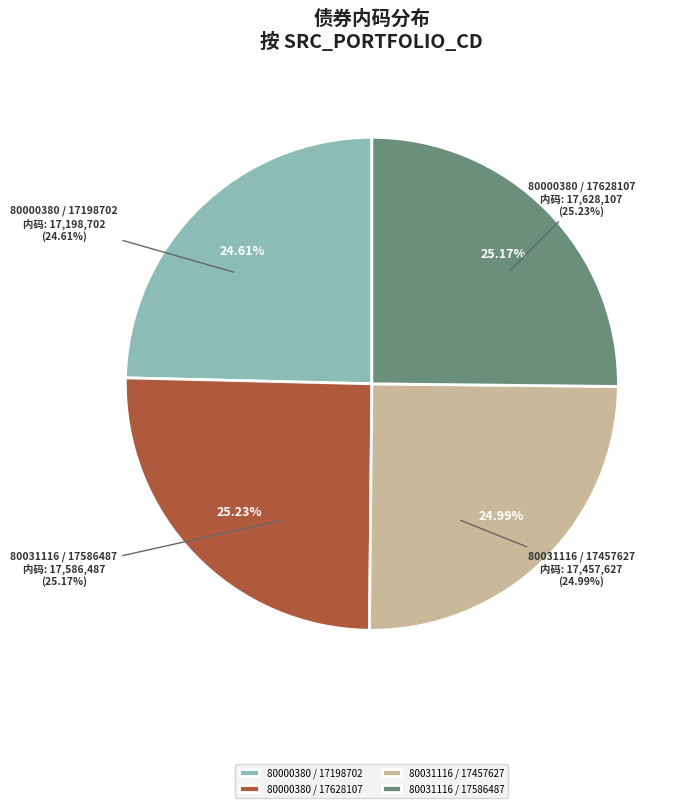

Count the number of slices in the pie.

4